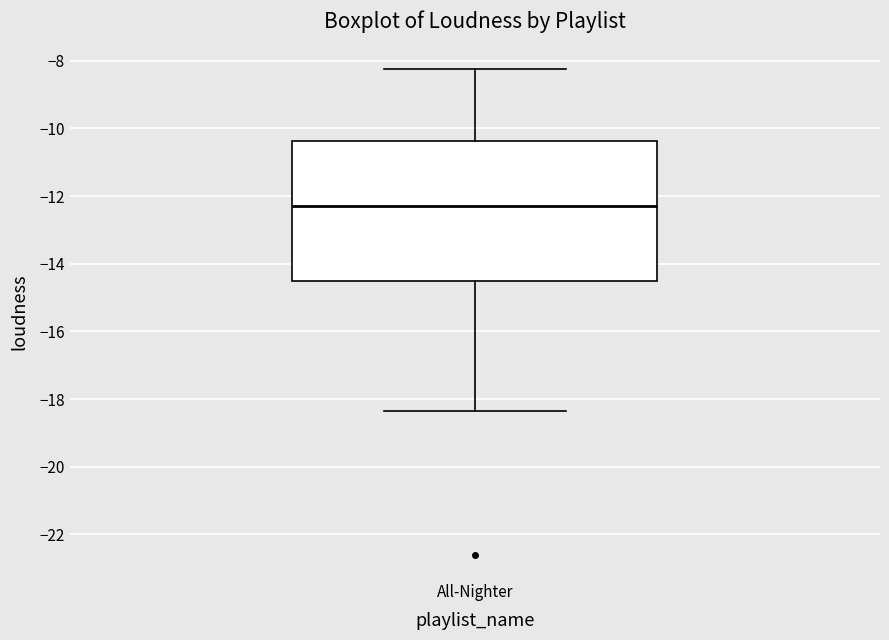

Read this box plot against the y-axis: the position of the median line, the range covered by the box, and the ends of both whiskers. The values are not printed on the chart, so give them approximately, as read against the axis.

median -12.2, box -14.4 to -10.4, whiskers -18.4 to -8.2